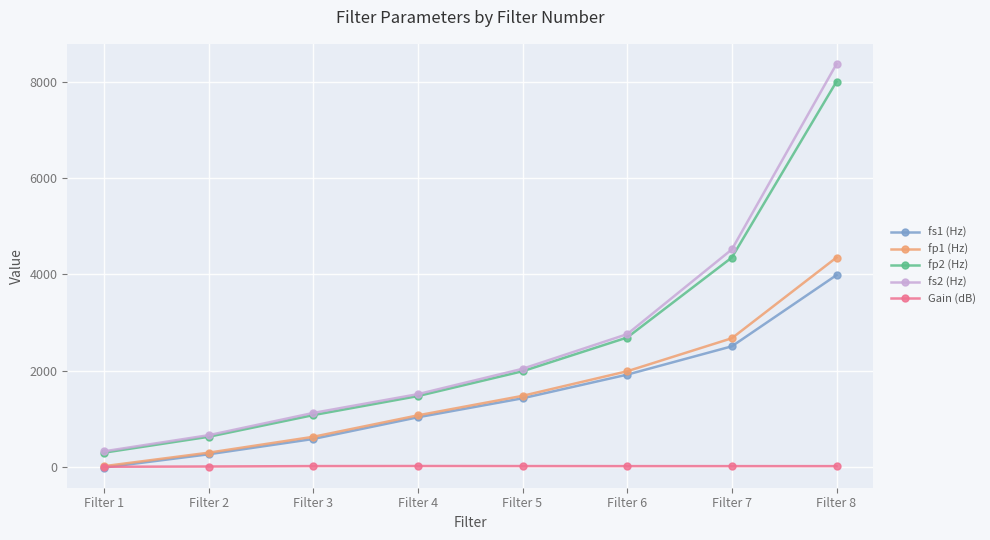

What is the highest value of the fs1 (Hz) series?

3985.0